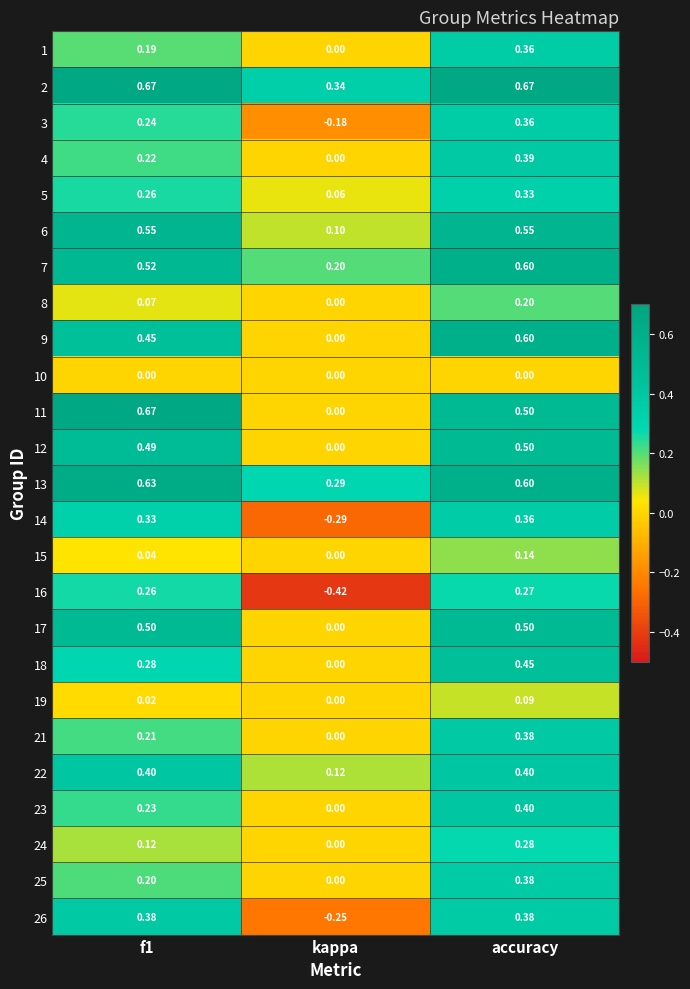

How many values in the 12 series exceed 0?

2